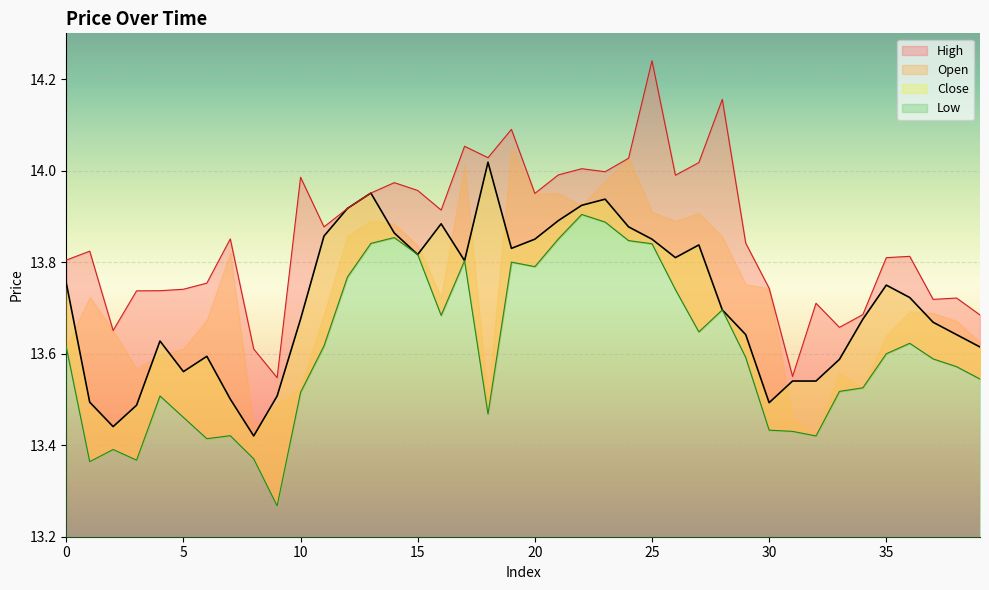

Count the l values in the range 13 to 14.

40